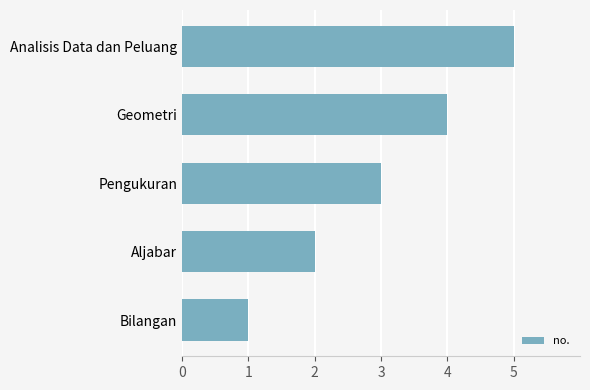

What is the maximum value shown in the chart?

5